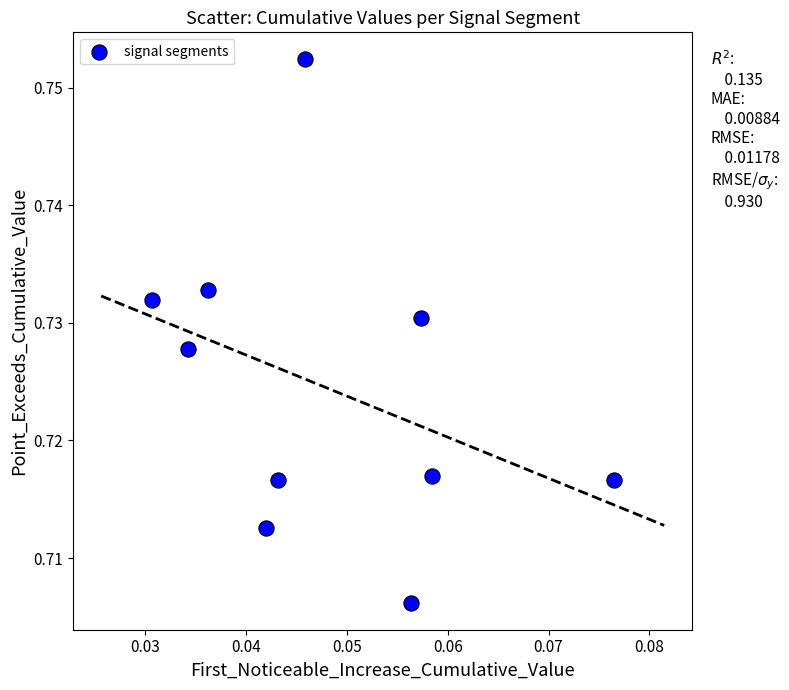

How many points are shown in the scatter plot?

10